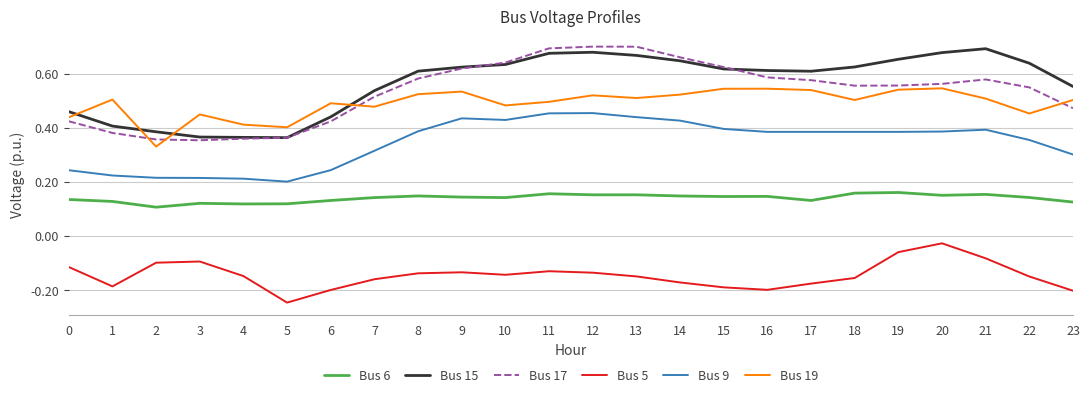

Where is the first local minimum for Bus 5?

1